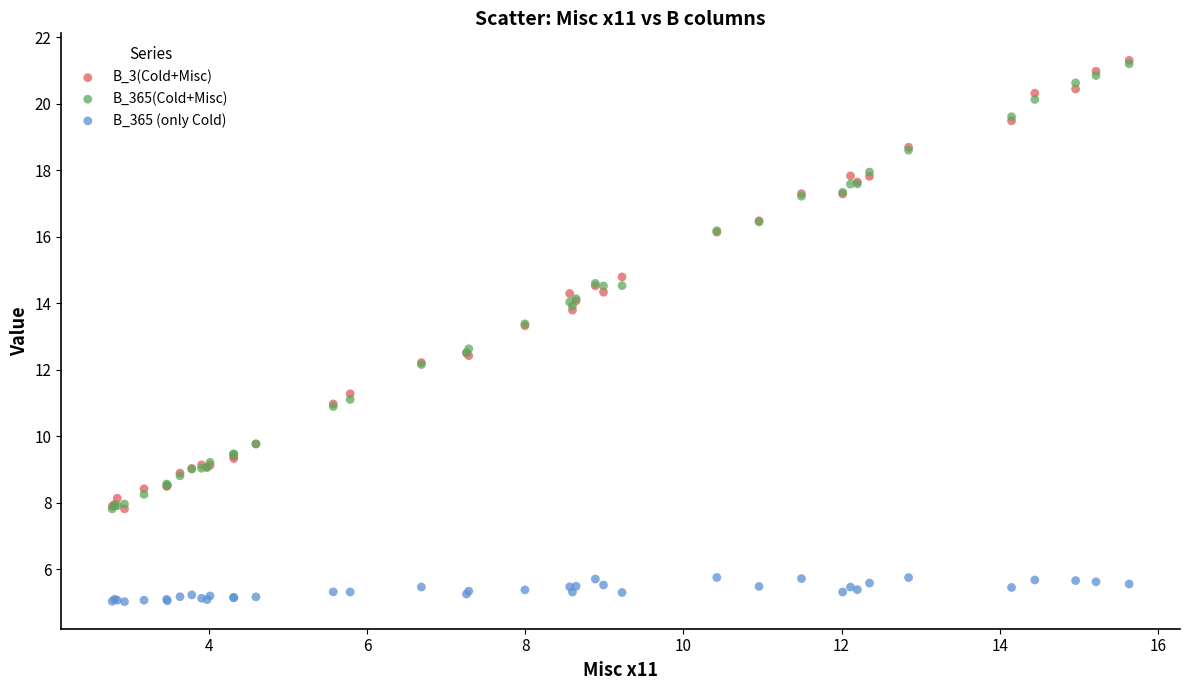

Which series reaches the minimum Y coordinate?

B_365 (only Cold)